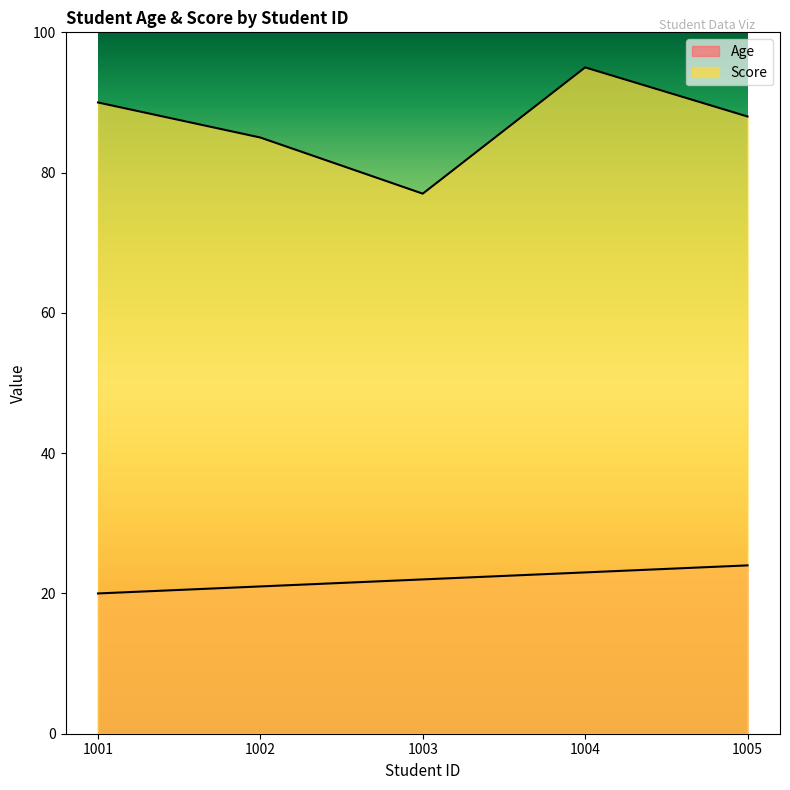

Reading left to right, what are all the values shown in this chart?

Age: 1001=20	1002=21	1003=22	1004=23	1005=24
Score: 1001=90	1002=85	1003=77	1004=95	1005=88